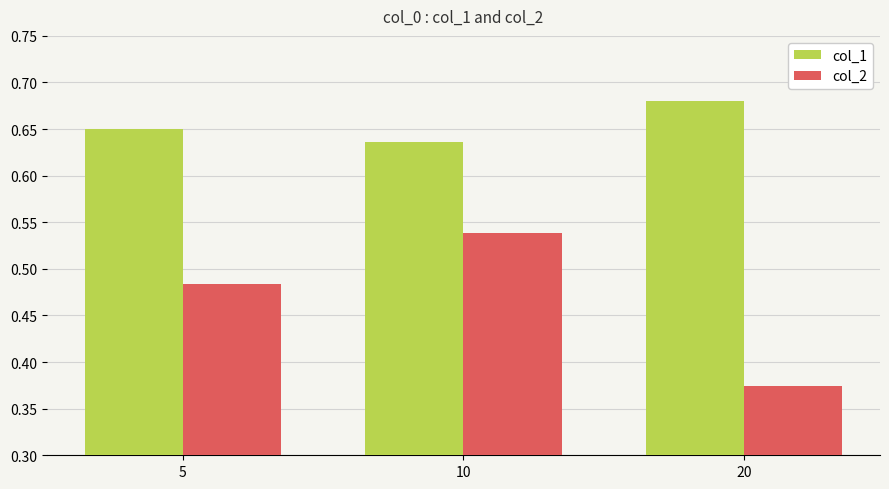

List the series in order of their peak value, highest first.

col_1, col_2